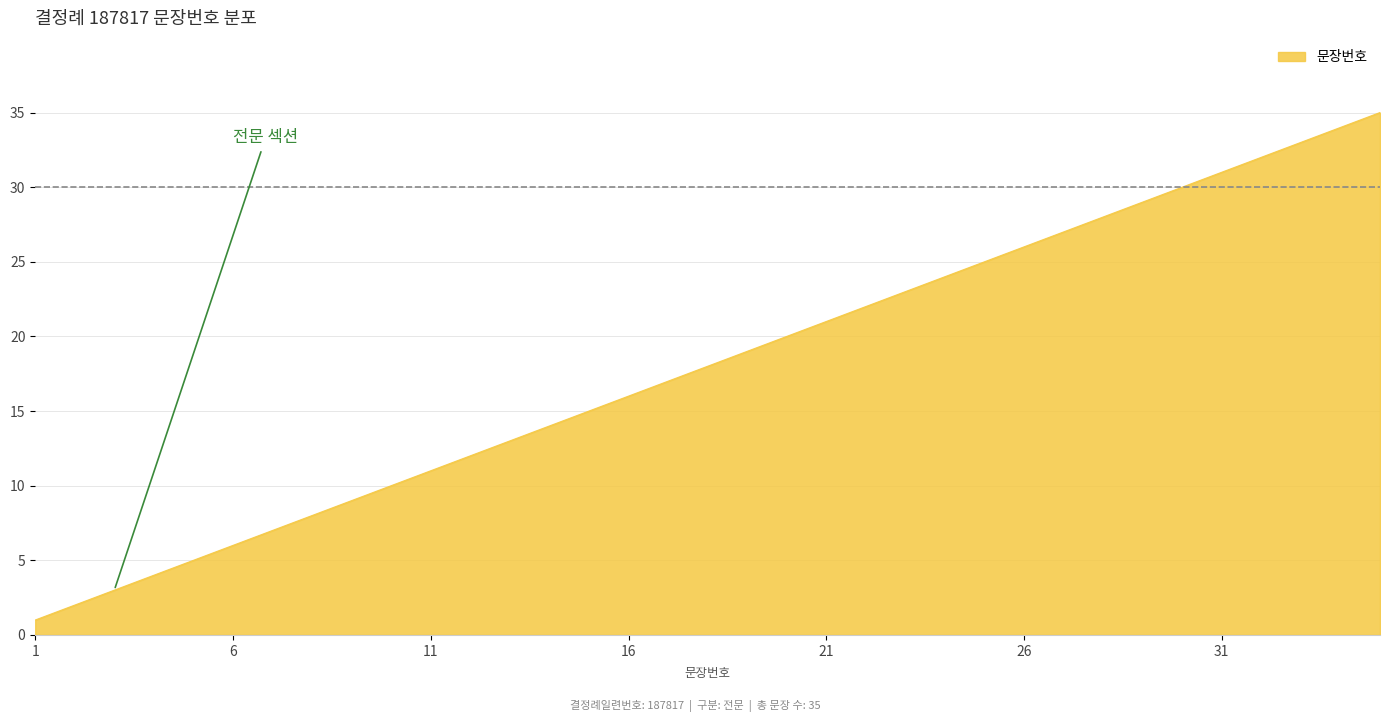

What is the difference between the maximum and minimum values?

34